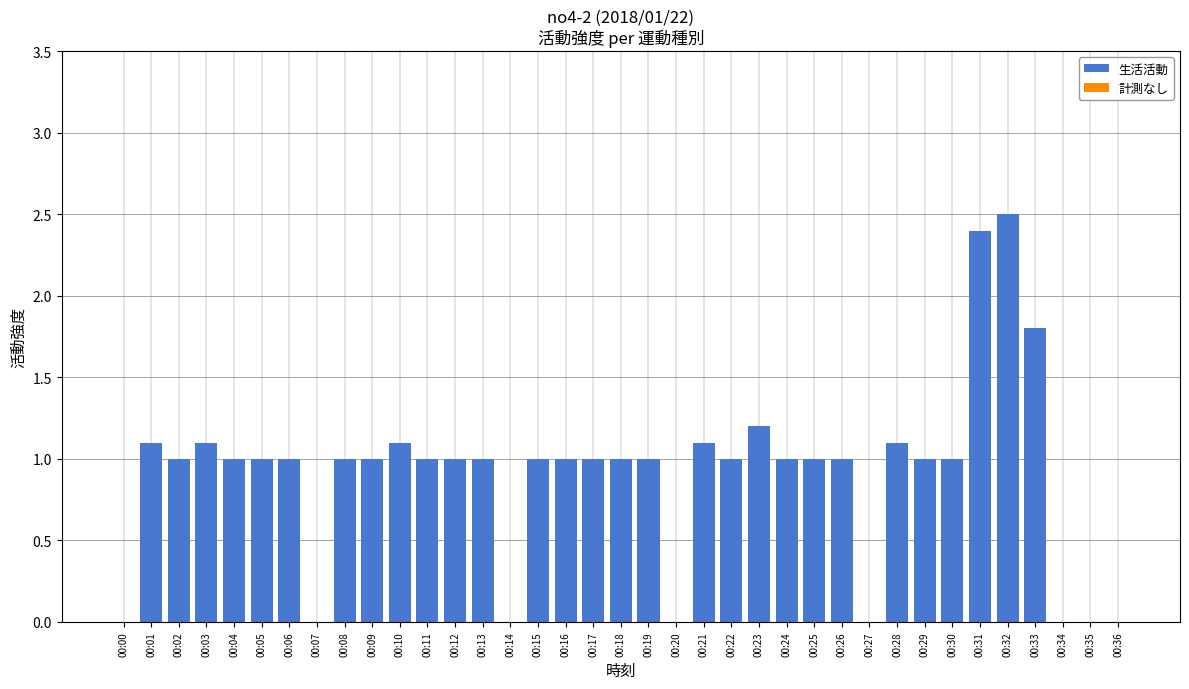

Count the number of data series in this chart.

1